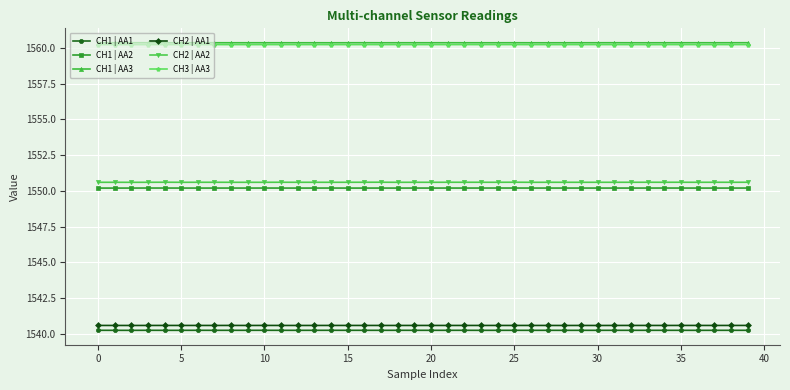

How many lines are shown in the chart?

6